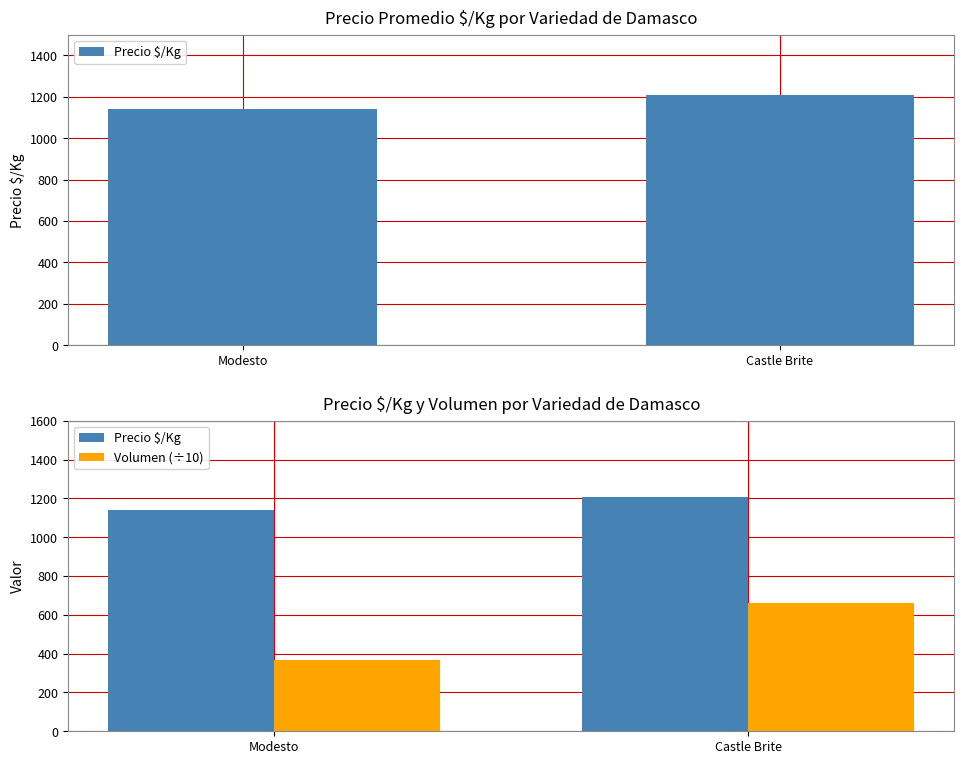

Where is Volumen (÷10) nearest to the value 514?

Modesto